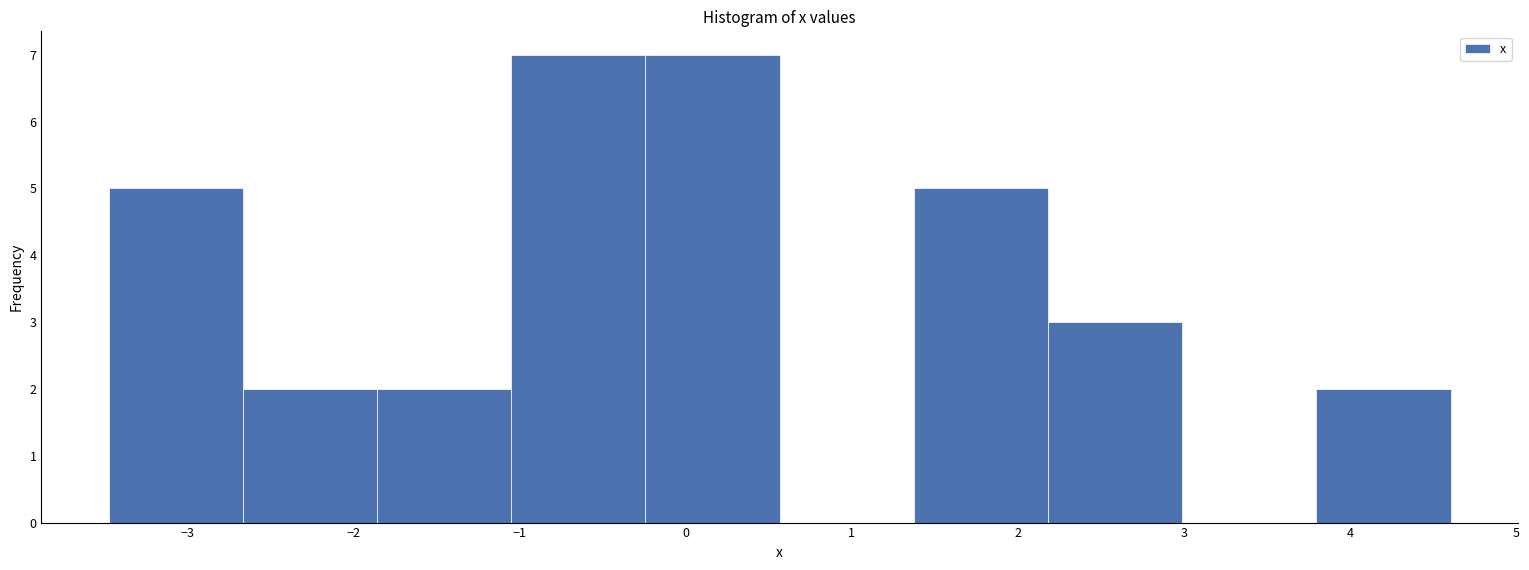

Reading left to right, list every bar in this chart as the range it spans on the x-axis followed by its height. Neither the bar edges nor the heights are printed on the chart, so give them approximately, as read against the axes.

-3.5 to -2.7: 5
-2.7 to -1.9: 2
-1.9 to -1.1: 2
-1.1 to -0.2: 7
-0.2 to 0.6: 7
0.6 to 1.4: 0
1.4 to 2.2: 5
2.2 to 3.0: 3
3.0 to 3.8: 0
3.8 to 4.6: 2